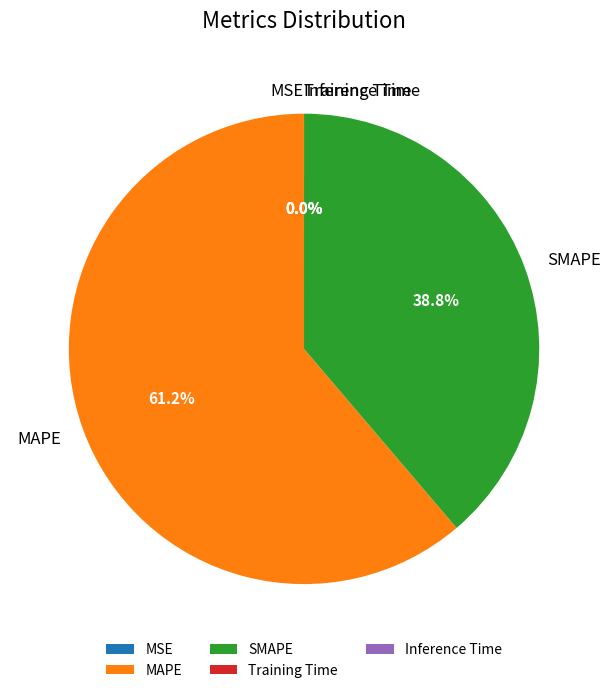

What portion of the pie excludes SMAPE?

61.2%